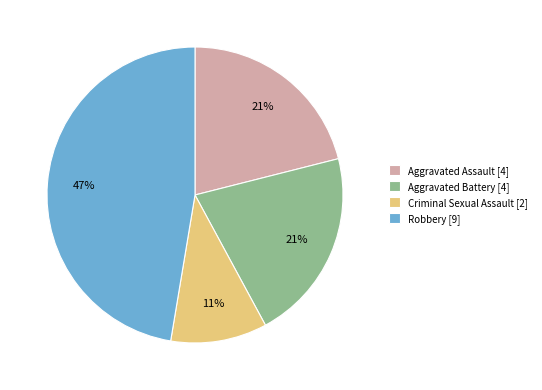

Combined, do Robbery and Aggravated Assault account for over 50%?

Yes